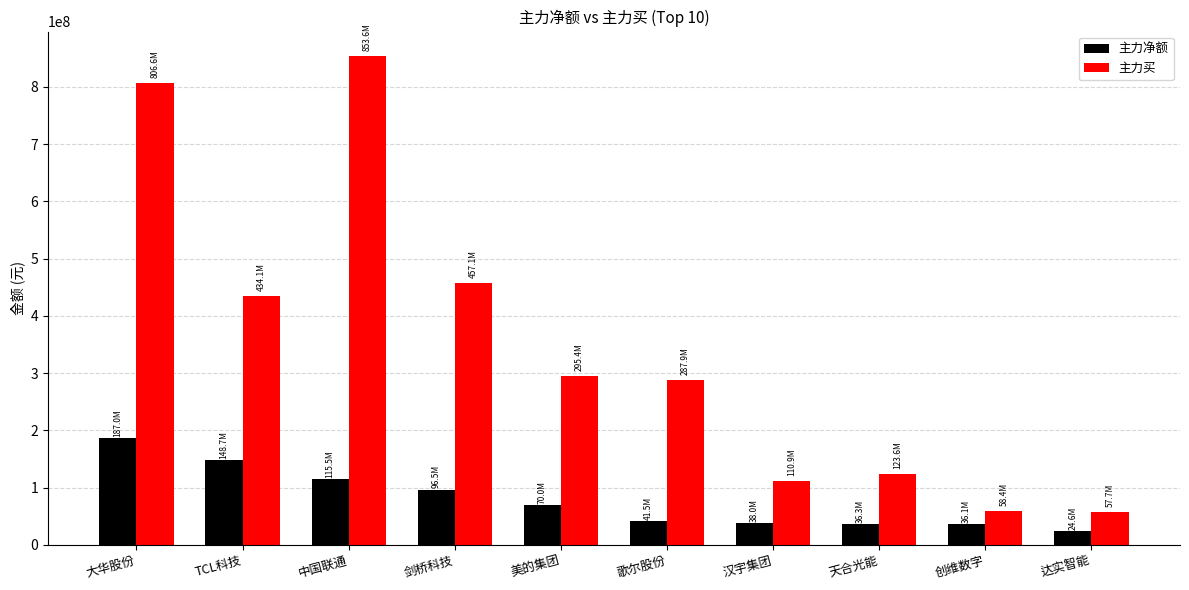

Read the 主力买 value at 汉宇集团, to the nearest 50.

110896550